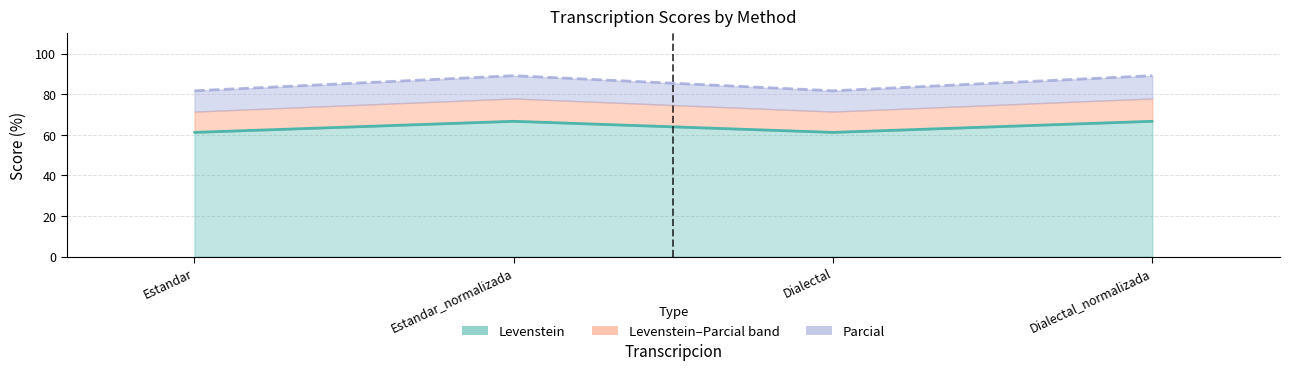

Which has a higher value, Estandar_normalizada or Dialectal_normalizada?

Estandar_normalizada